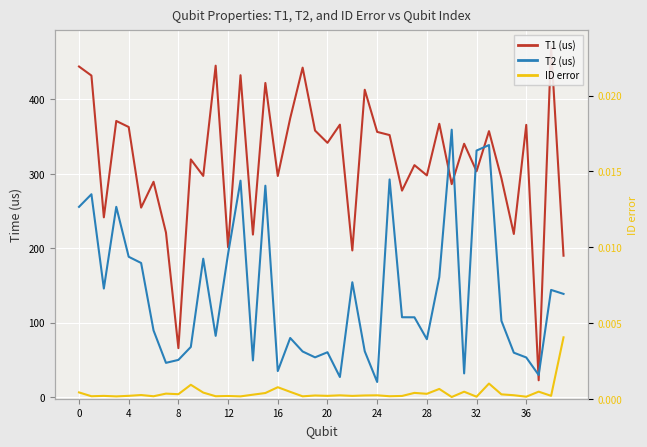

Reading left to right, what are all the values shown in this chart?

T1 (us): 444.3	432.2	241.5	371.1	363.0	254.6	289.3	221.0	65.6	319.4	297.2	445.4	201.3	432.6	218.3	422.2	297.1	374.8	442.8	358.2	341.7	366.2	197.0	413.1	356.4	352.1	277.4	311.7	297.9	367.3	286.1	340.5	303.5	357.4	294.2	219.2	365.9	22.4	470.5	189.9
T2 (us): 255.6	272.6	145.8	255.7	188.5	180.1	89.4	45.9	49.8	67.2	185.9	82.2	192.6	290.8	49.1	284.1	34.8	79.3	61.1	53.2	60.1	26.8	154.2	61.4	20.1	292.5	107.2	107.1	77.6	161.2	359.4	31.6	331.3	338.7	102.4	59.5	53.1	29.5	143.9	138.6
ID error: 0.0	0.0	0.0	0.0	0.0	0.0	0.0	0.0	0.0	0.0	0.0	0.0	0.0	0.0	0.0	0.0	0.0	0.0	0.0	0.0	0.0	0.0	0.0	0.0	0.0	0.0	0.0	0.0	0.0	0.0	0.0	0.0	0.0	0.0	0.0	0.0	0.0	0.0	0.0	0.0